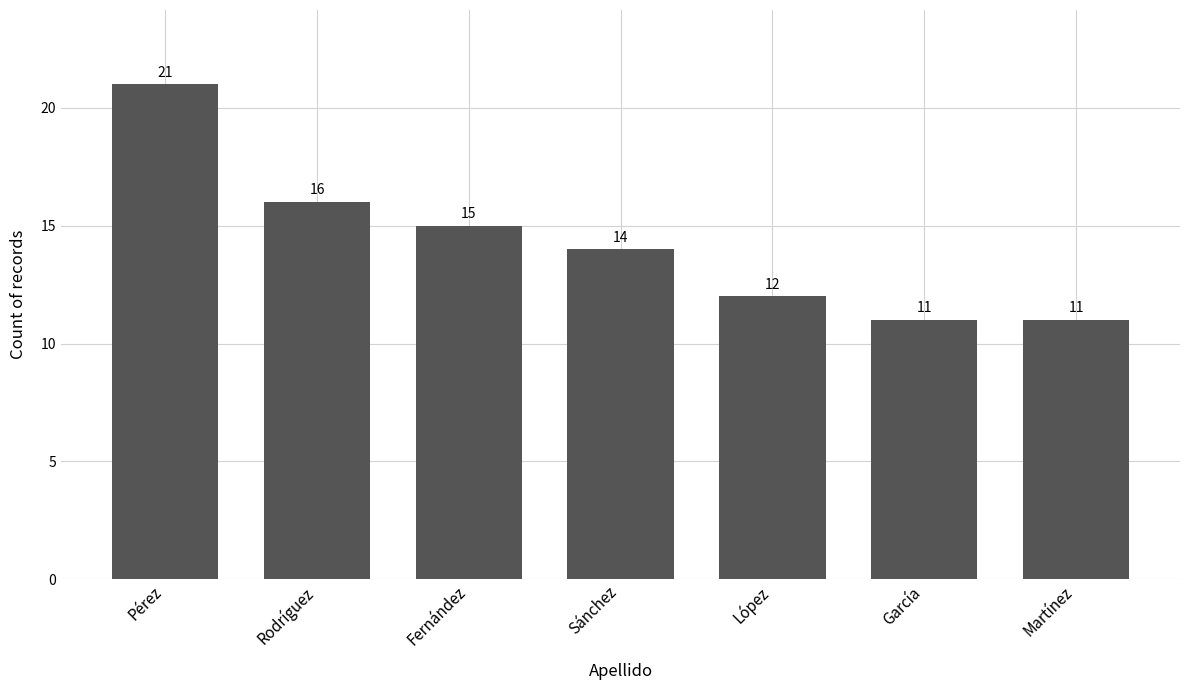

What position from the right is López?

3